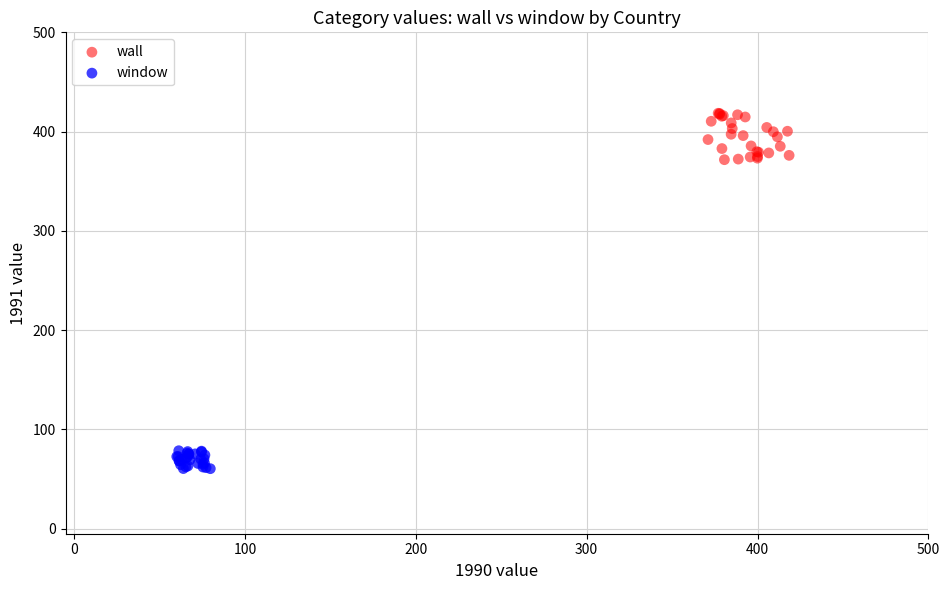

Which series contains the highest Y value?

wall